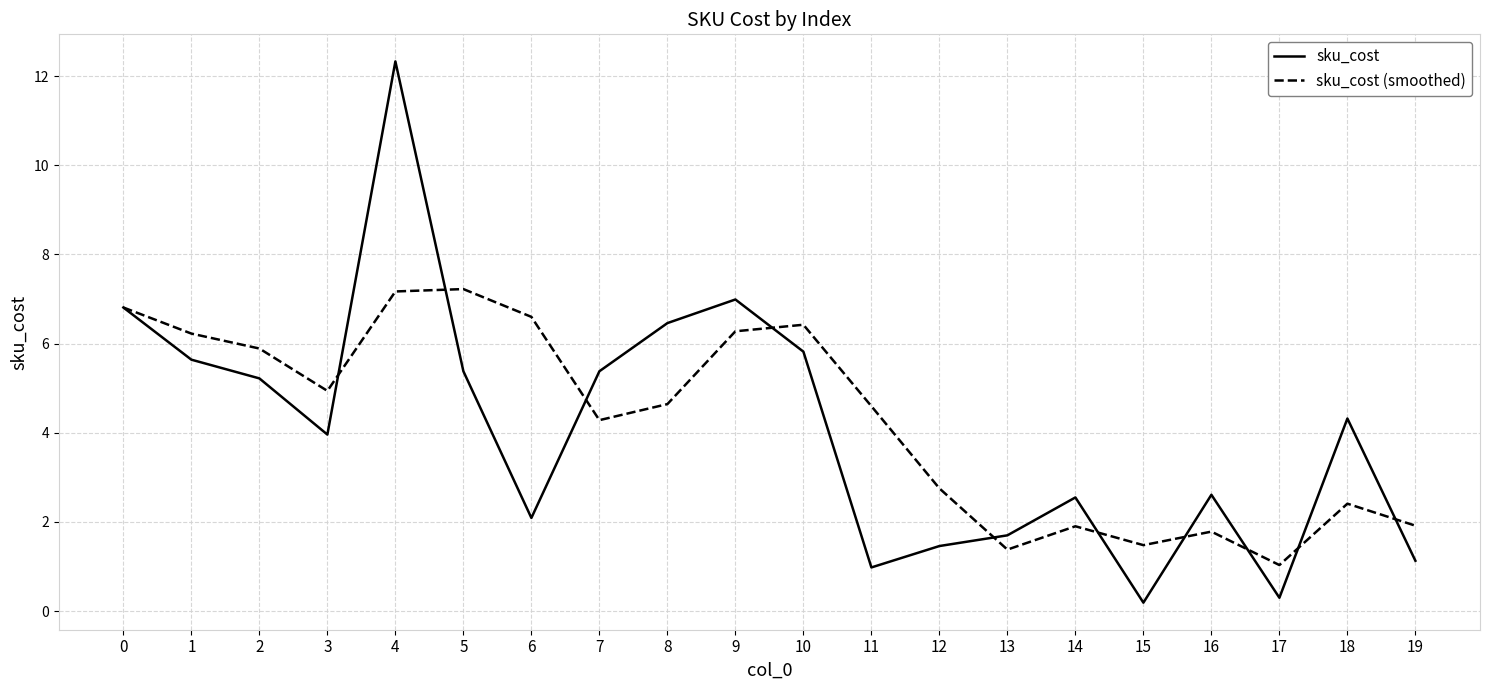

What is the difference between the sku_cost values at 11 and 13?

0.7